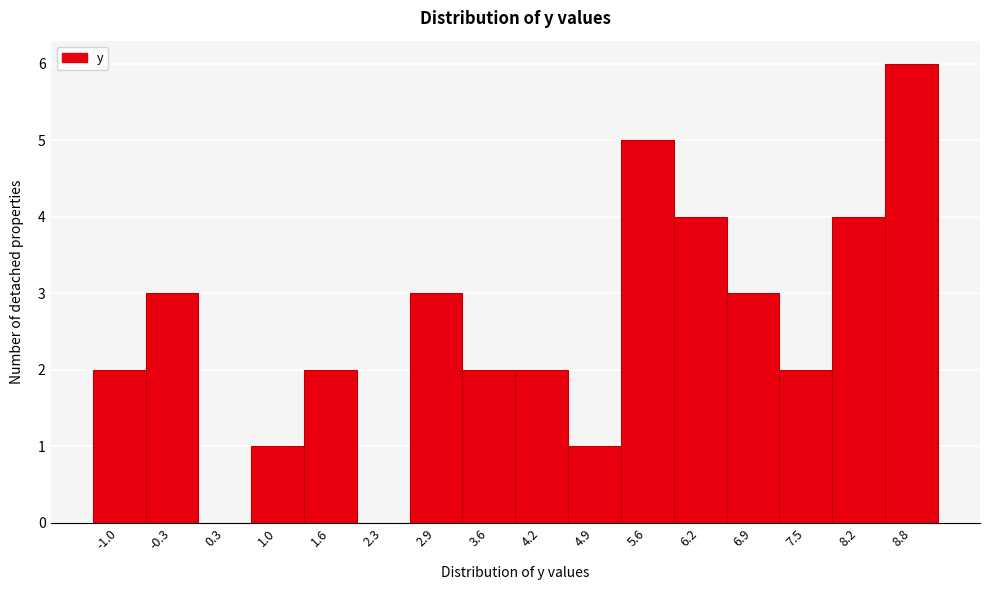

Reading left to right, extract all data points from this chart.

-1.0=2	-0.3=3	0.3=0	1.0=1	1.6=2	2.3=0	2.9=3	3.6=2	4.2=2	4.9=1	5.6=5	6.2=4	6.9=3	7.5=2	8.2=4	8.8=6